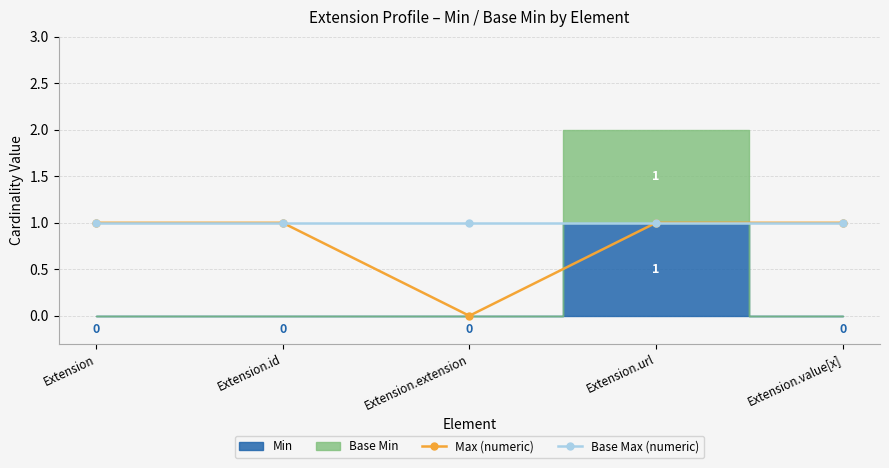

At which label is Base Max (numeric) closest to 1?

Extension